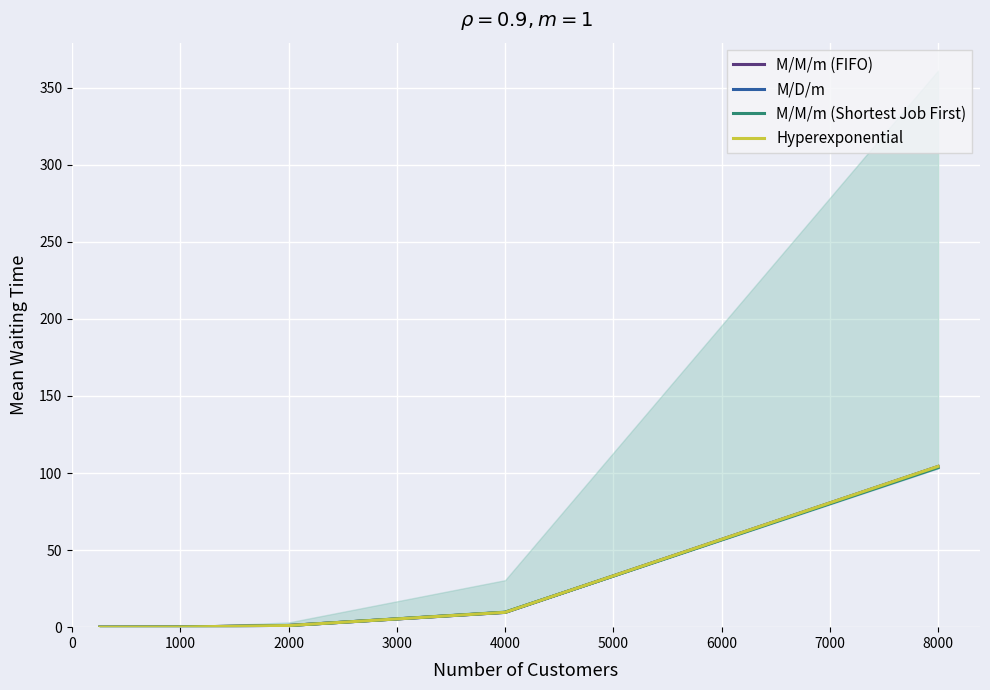

Is it true that M/M/m (Shortest Job First) equals 1.1 at 2000?

True